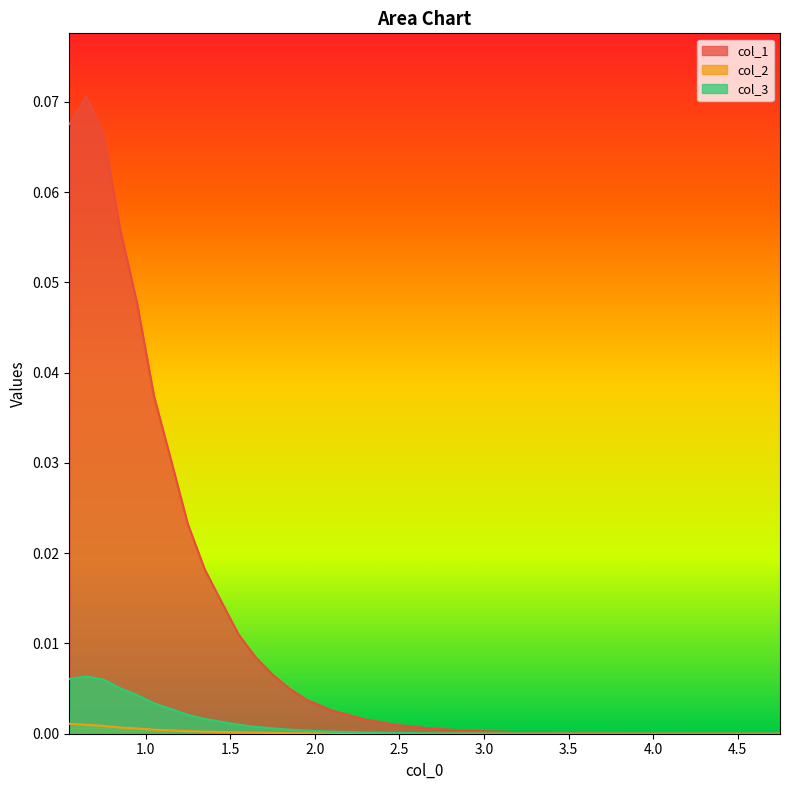

True or false: col_1 and col_3 cross at least once.

False